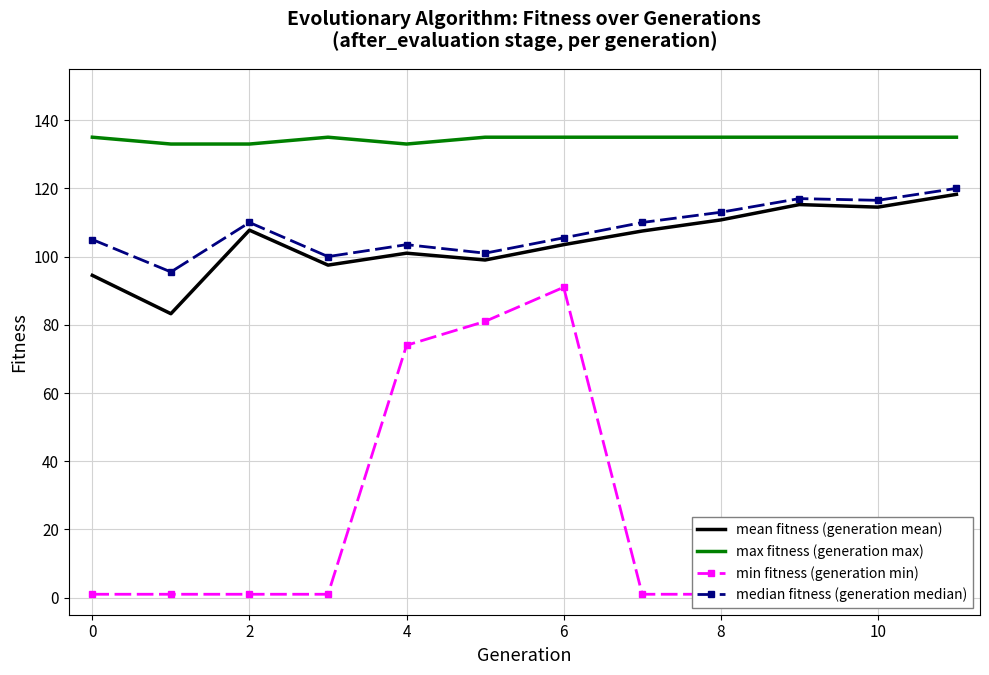

Reading left to right, transcribe all the data shown in this chart.

mean fitness (generation mean): 94.5	83.2	107.8	97.5	101.0	99.0	103.5	107.5	110.8	115.2	114.5	118.2
max fitness (generation max): 135.0	133.0	133.0	135.0	133.0	135.0	135.0	135.0	135.0	135.0	135.0	135.0
min fitness (generation min): 1.0	1.0	1.0	1.0	74.0	81.0	91.0	1.0	1.0	1.0	1.0	1.0
median fitness (generation median): 105.0	95.5	110.0	100.0	103.5	101.0	105.5	110.0	113.0	117.0	116.5	120.0